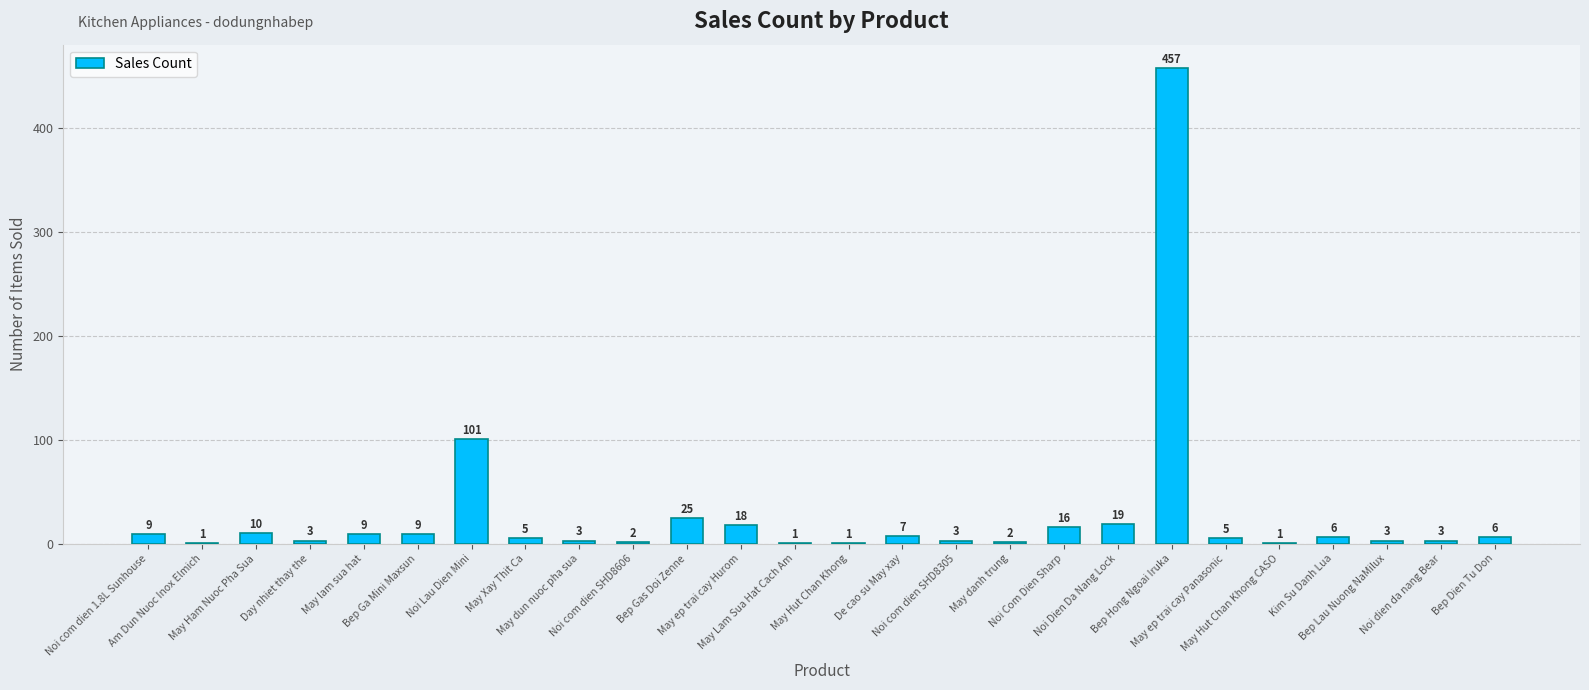

Reading left to right, what are all the values shown in this chart?

9	1	10	3	9	9	101	5	3	2	25	18	1	1	7	3	2	16	19	457	5	1	6	3	3	6